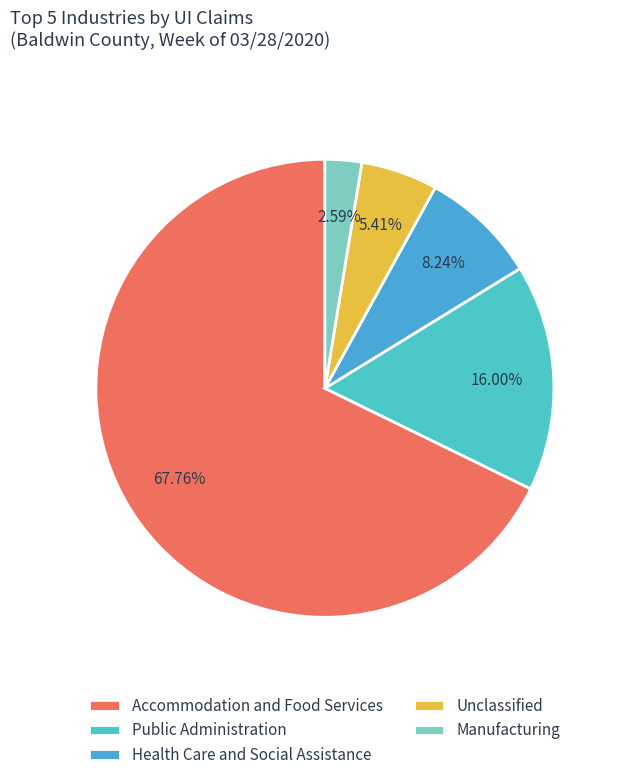

To the nearest percent, what portion does Health Care and Social Assistance represent?

8%